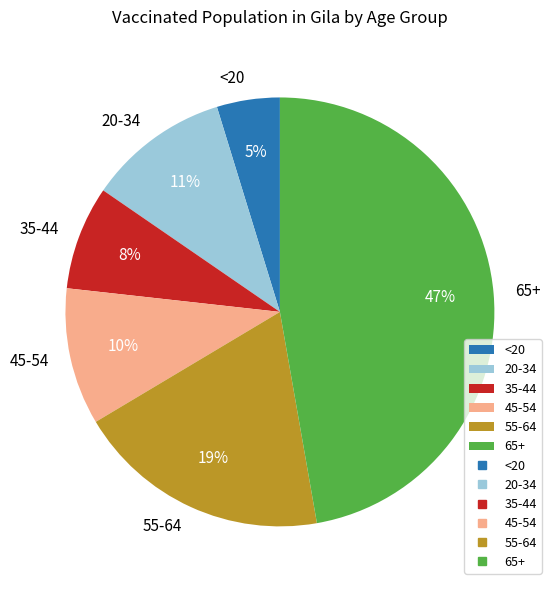

Is there a majority slice in this chart?

No